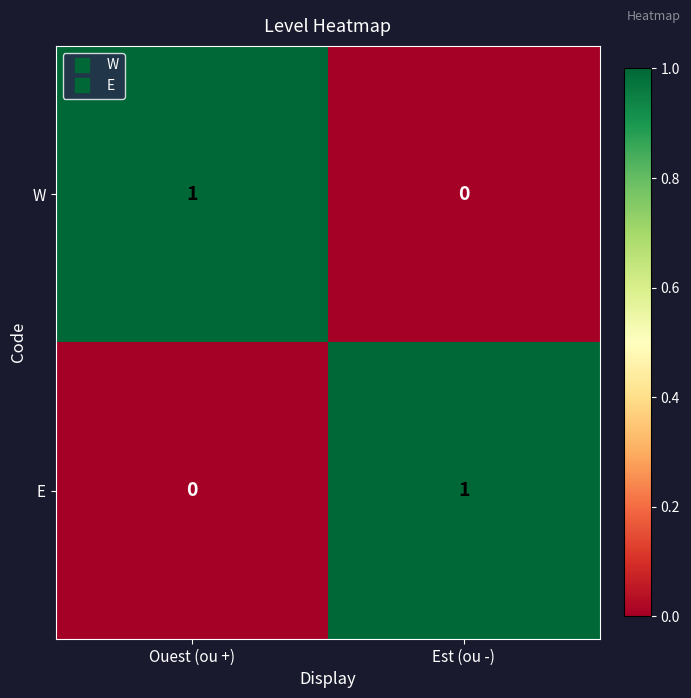

Reading left to right, what are all the values shown in this chart?

W: Ouest (ou +)=1	Est (ou -)=0
E: Ouest (ou +)=0	Est (ou -)=1